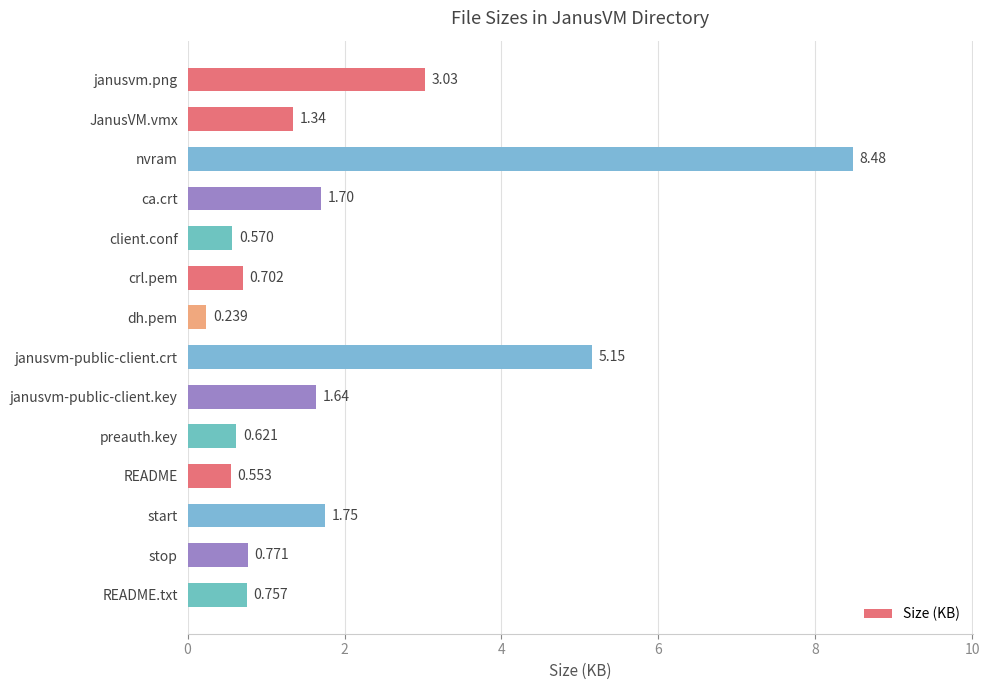

Rank the categories by value from lowest to highest.

dh.pem, README, client.conf, preauth.key, crl.pem, README.txt, stop, JanusVM.vmx, janusvm-public-client.key, ca.crt, start, janusvm.png, janusvm-public-client.crt, nvram